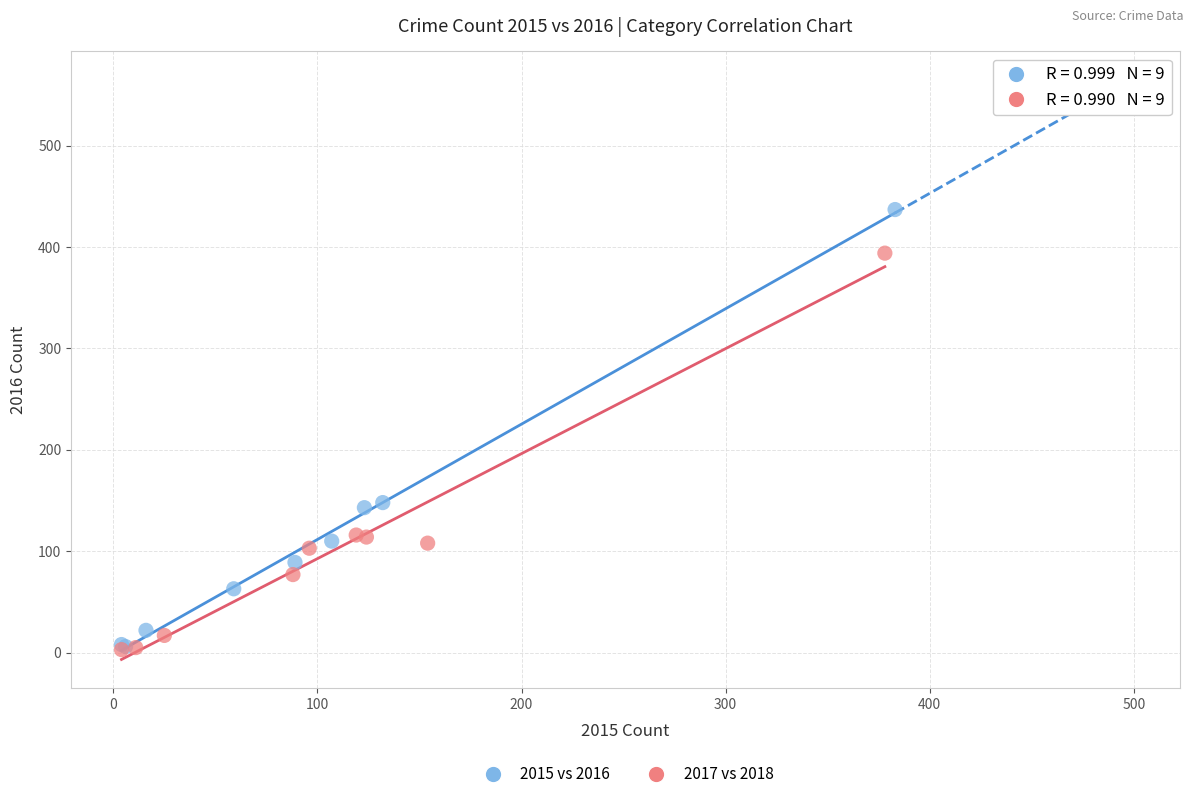

What are all the series names shown in the legend?

2015 vs 2016, 2017 vs 2018